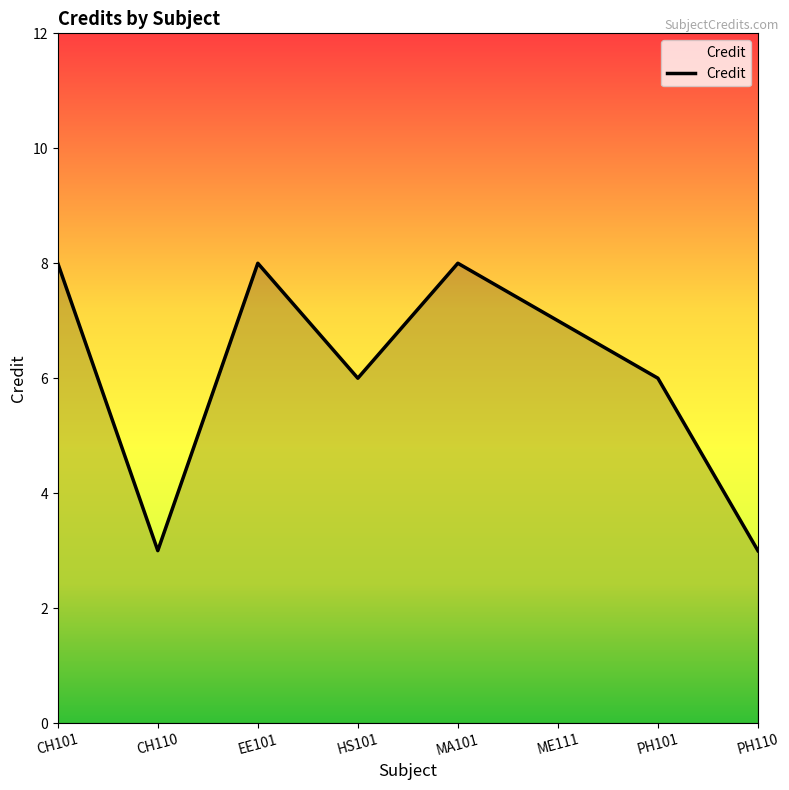

What position from the right is MA101?

4